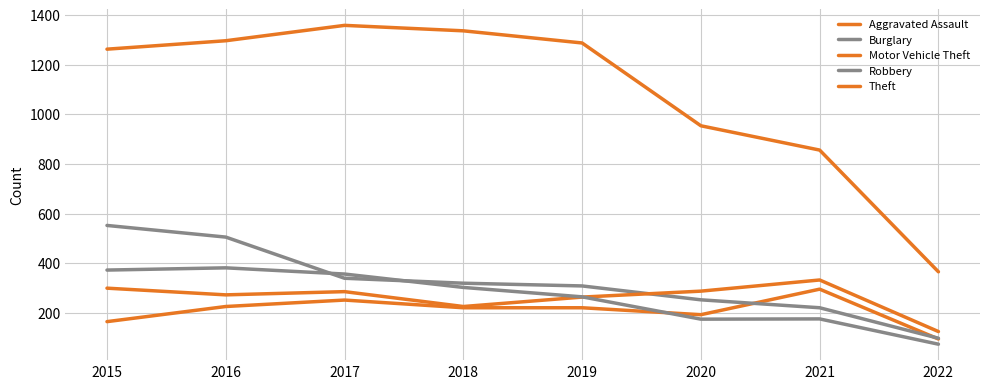

Does the chart have visible grid lines?

Yes